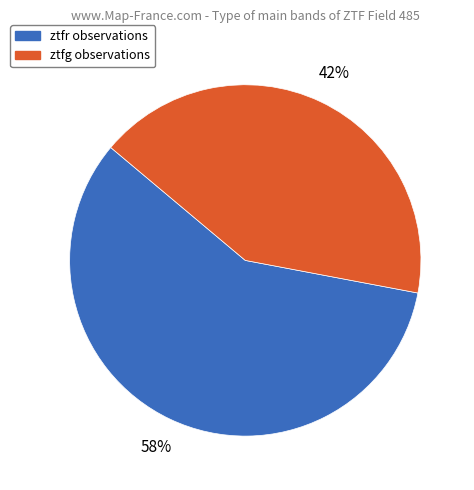

Between ztfr and ztfg, which is larger?

ztfr